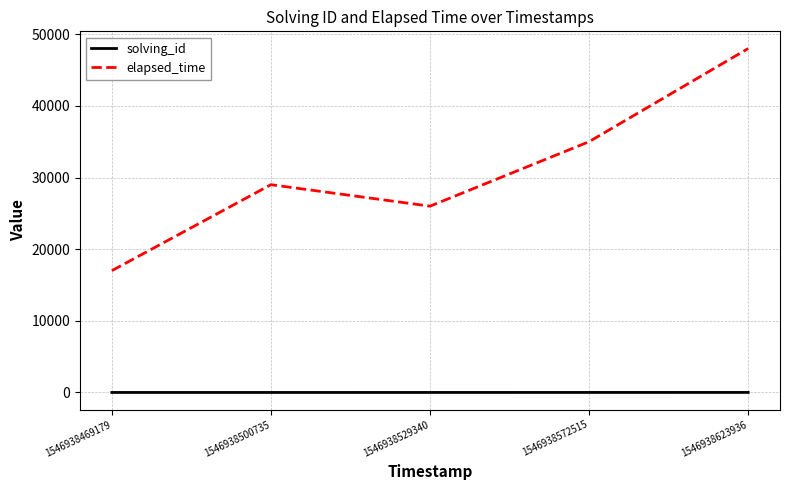

Which series has the widest spread of values?

elapsed_time